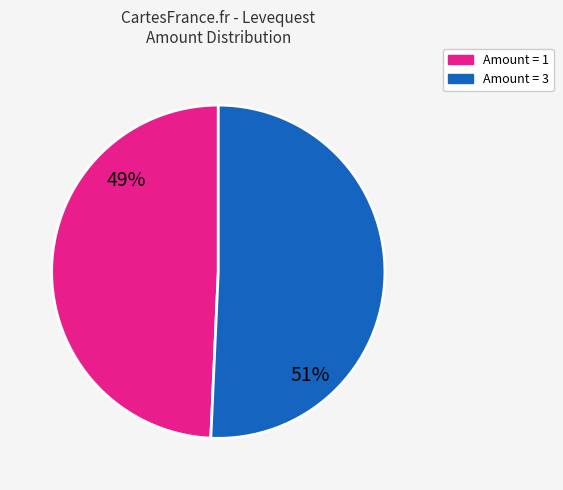

Is there any slice that represents more than half of the pie?

Yes